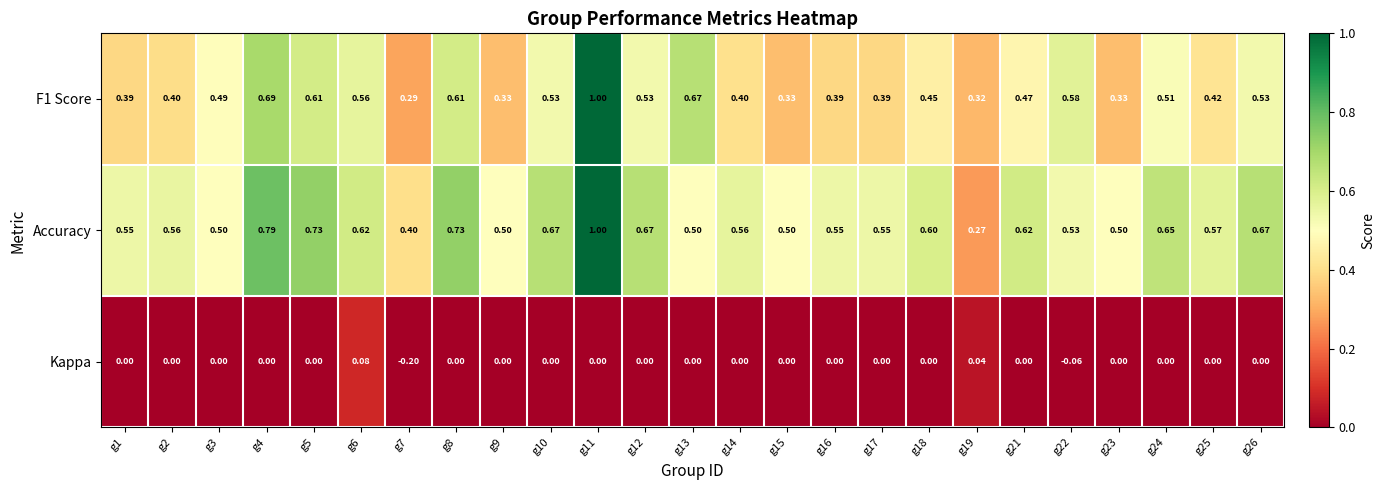

Which series has the widest spread of values?

Accuracy